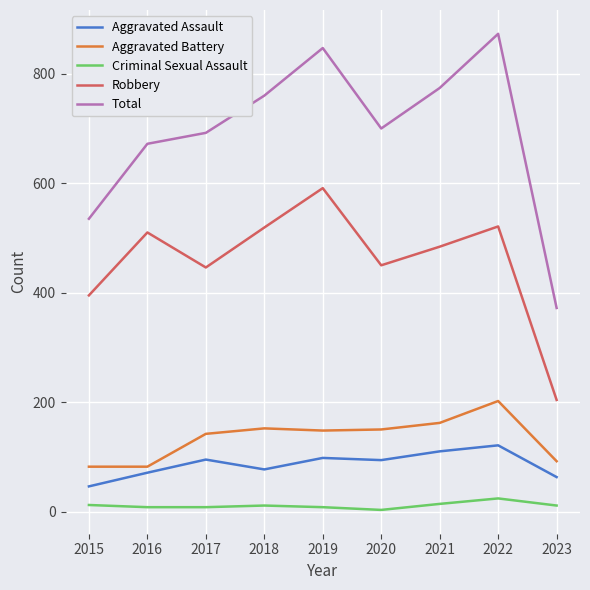

Which category has the highest value across all series?

2022